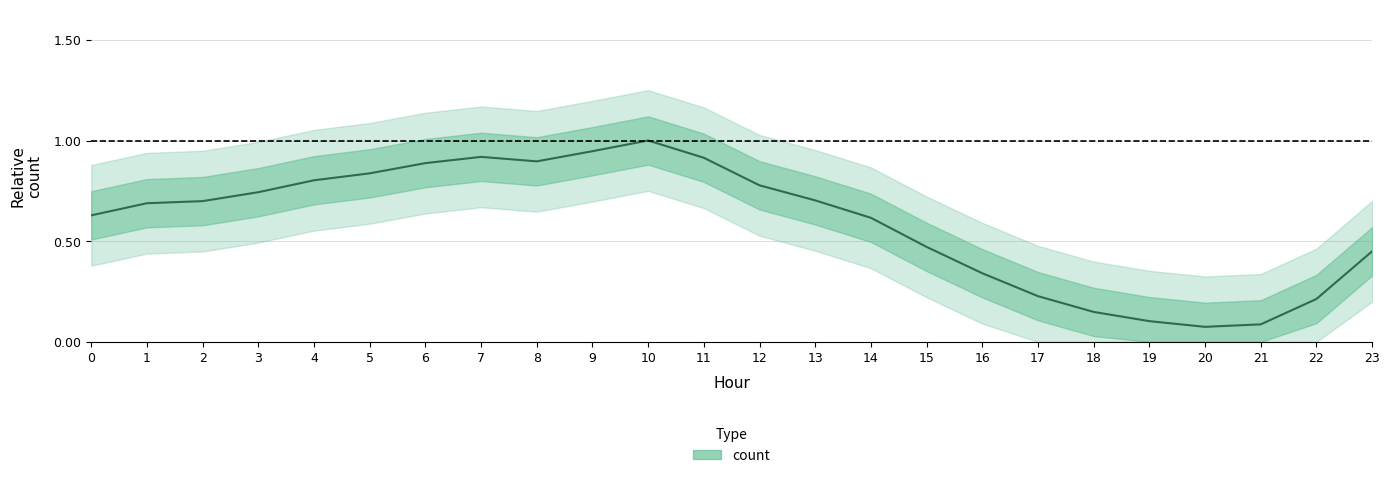

At which category does the data reach its first local peak?

7